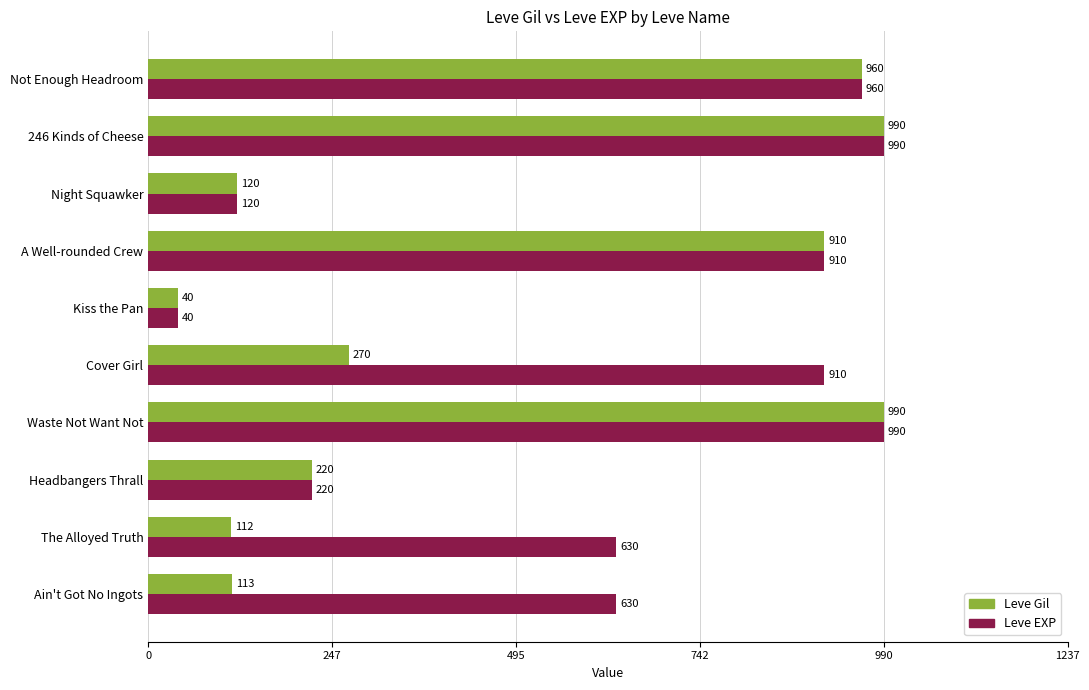

Which series changed the most between Cover Girl and 246 Kinds of Cheese?

Leve Gil